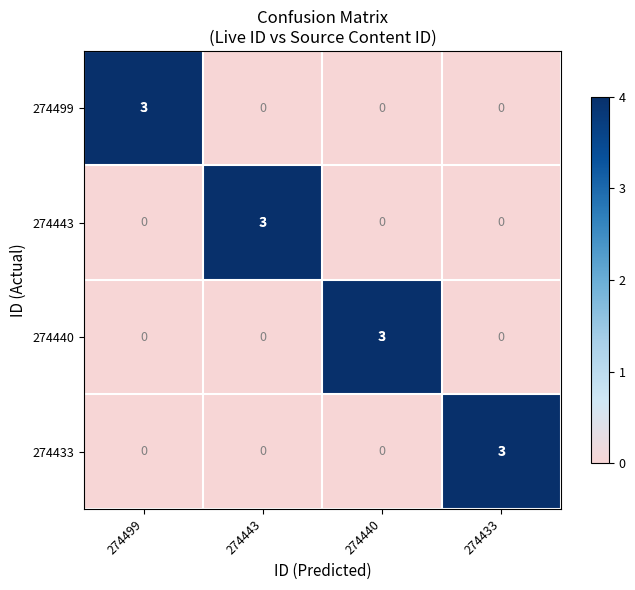

Count the 274499 values in the range 0 to 3.

4